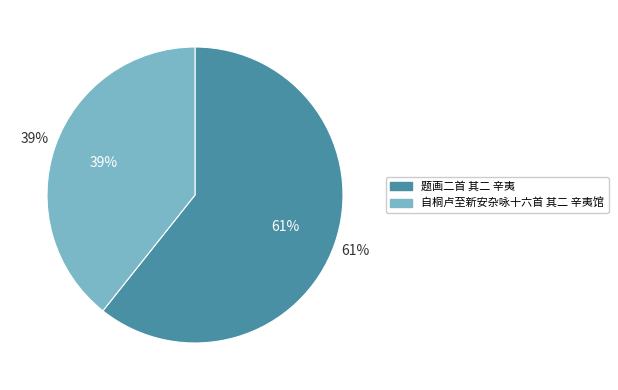

How many slices are in this pie chart?

2